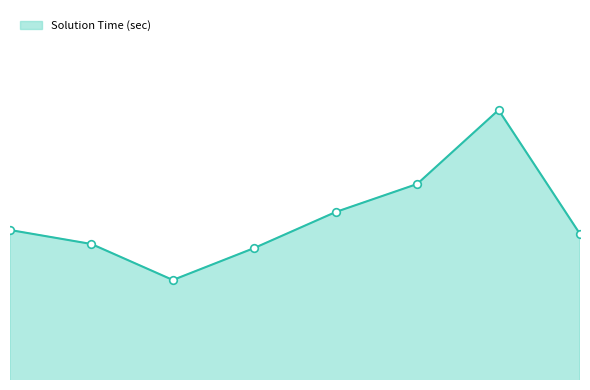

Is this an area chart (filled region under the line)?

Yes